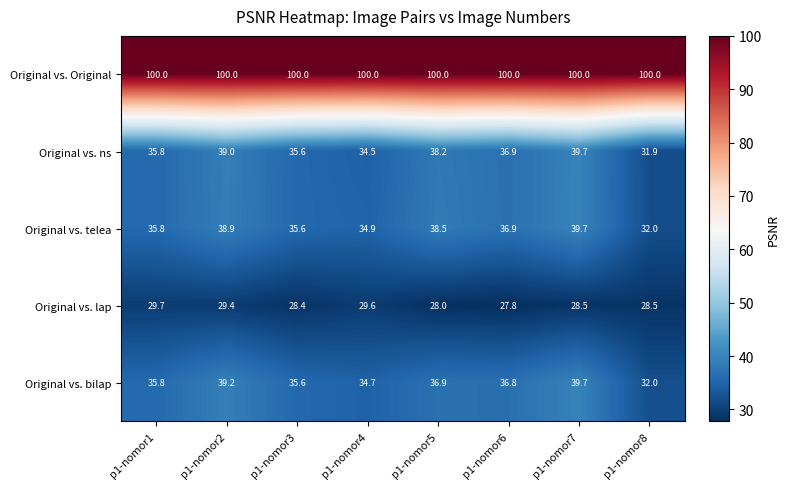

True or false: Original vs. ns has a value of 55.2 at p1-nomor8.

False